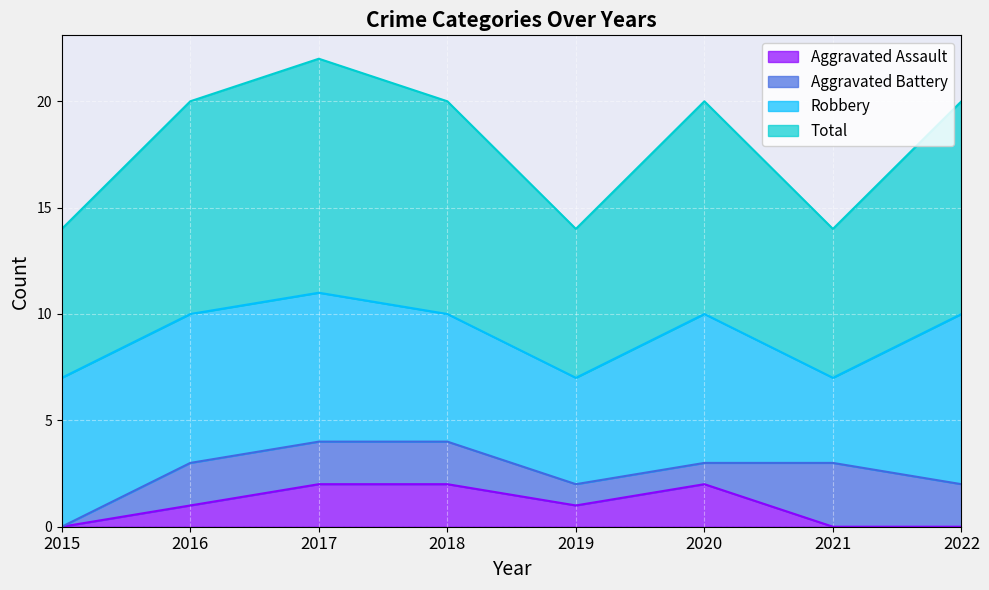

What is the sum of all Total values?

72